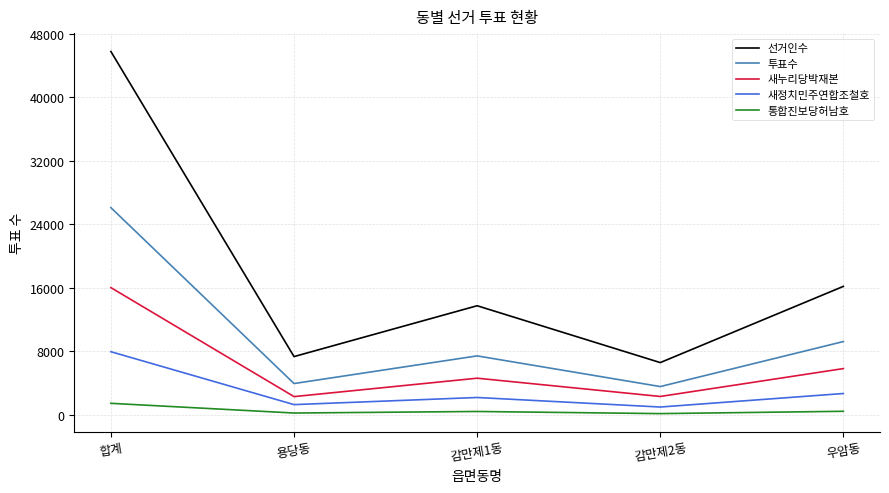

Rank the series at 우암동 from lowest to highest value.

통합진보당허남호, 새정치민주연합조철호, 새누리당박재본, 투표수, 선거인수